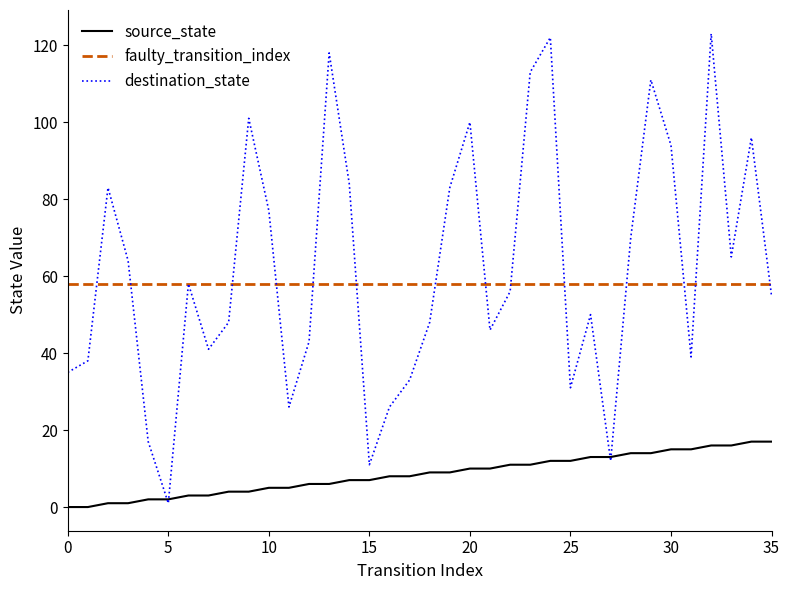

True or false: faulty_transition_index and source_state cross at least once.

False